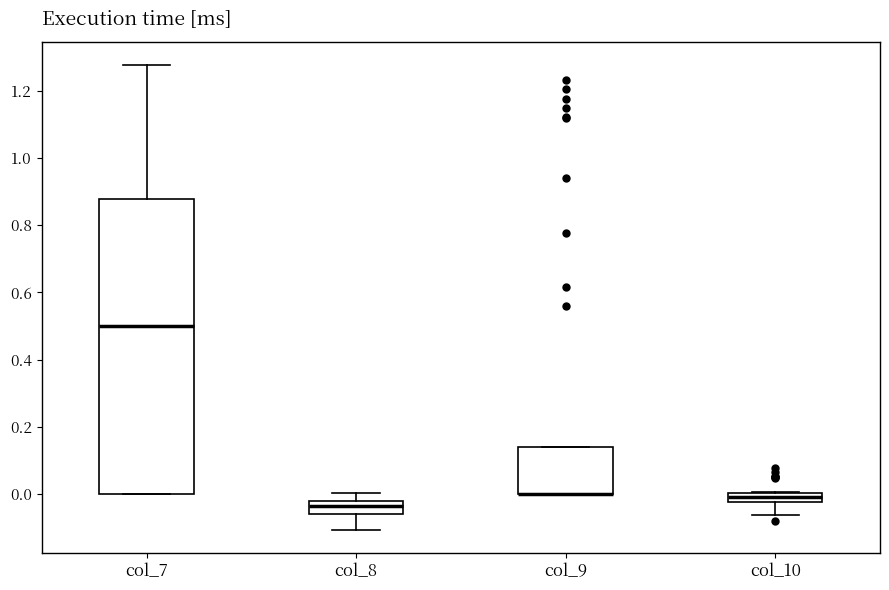

Where is the upper edge of the box for col_9 on the y-axis? The values are not printed on the chart, so give them approximately, as read against the axis.

0.14